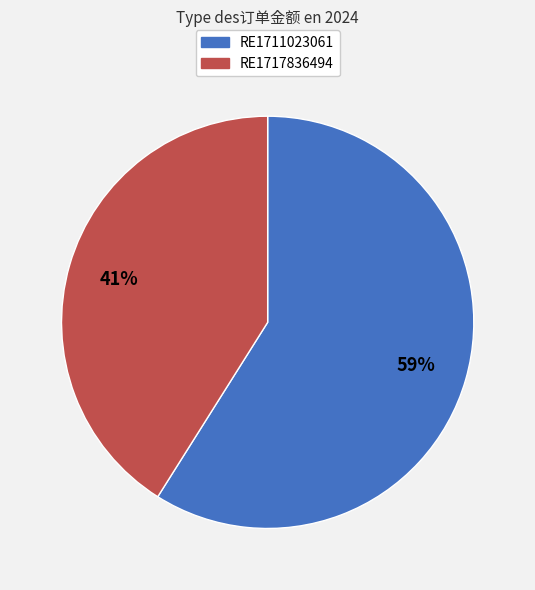

Between RE1711023061 and RE1717836494, which is larger?

RE1711023061